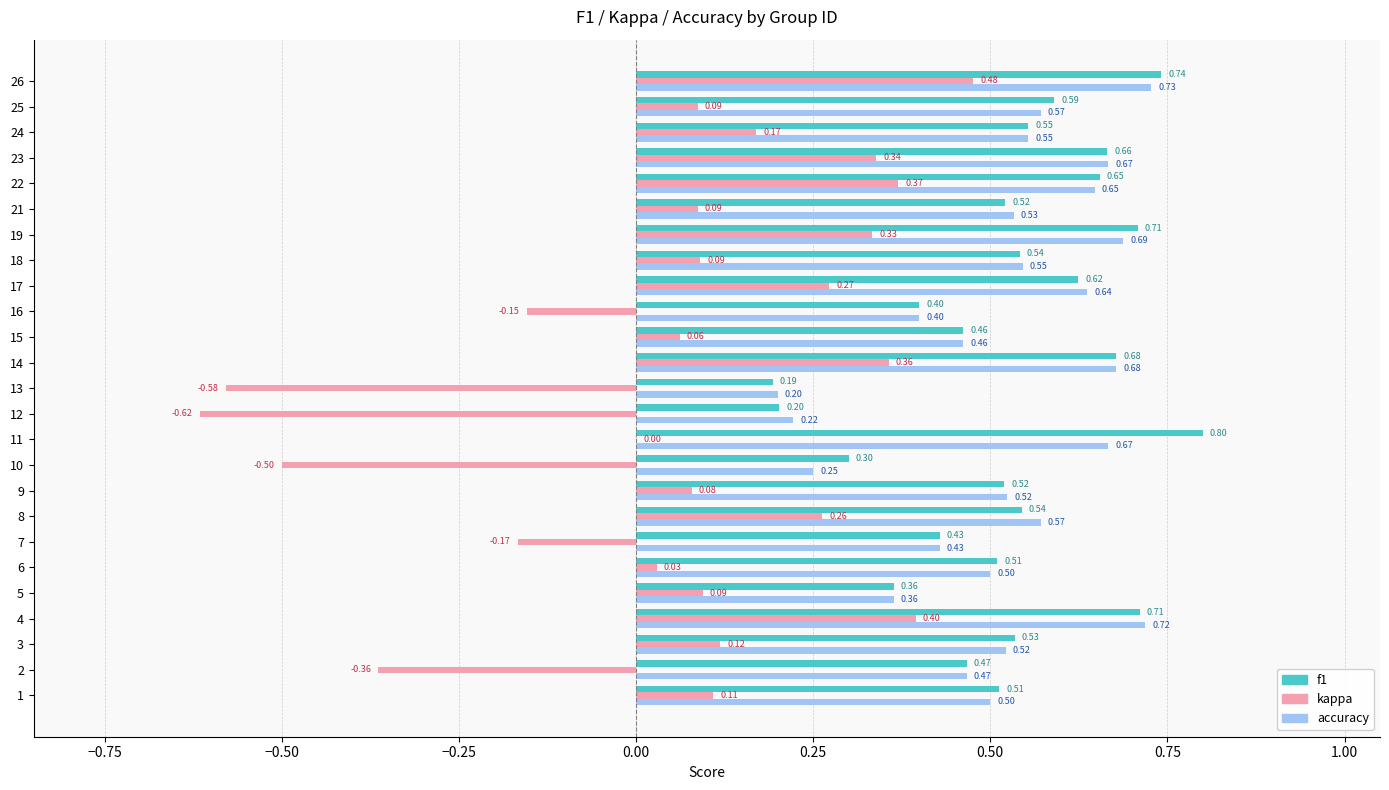

Between 1 and 11, which series saw the biggest shift?

f1